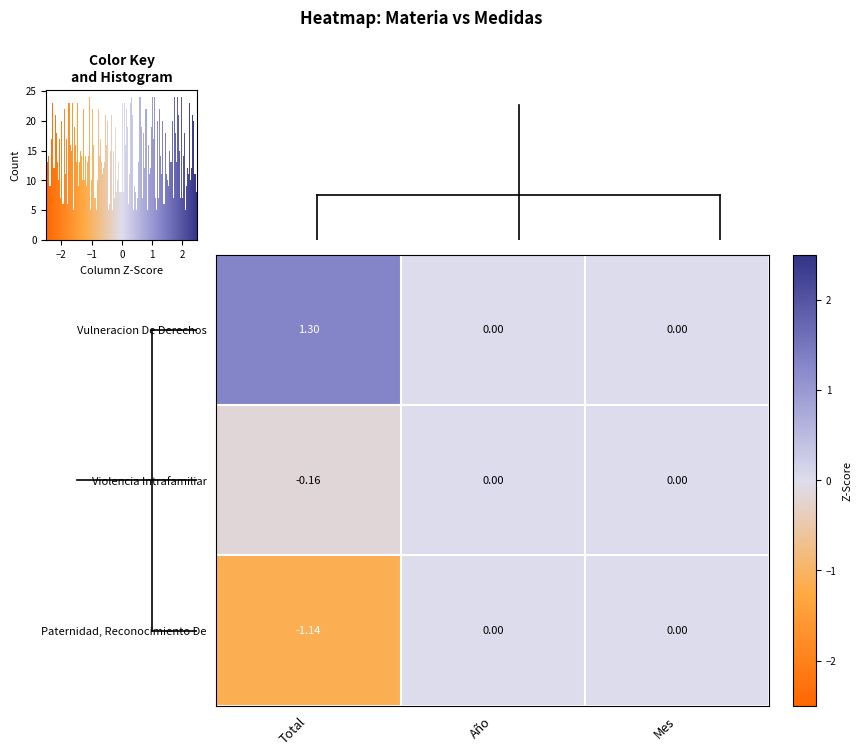

How many data points in row_0 are above 0?

1